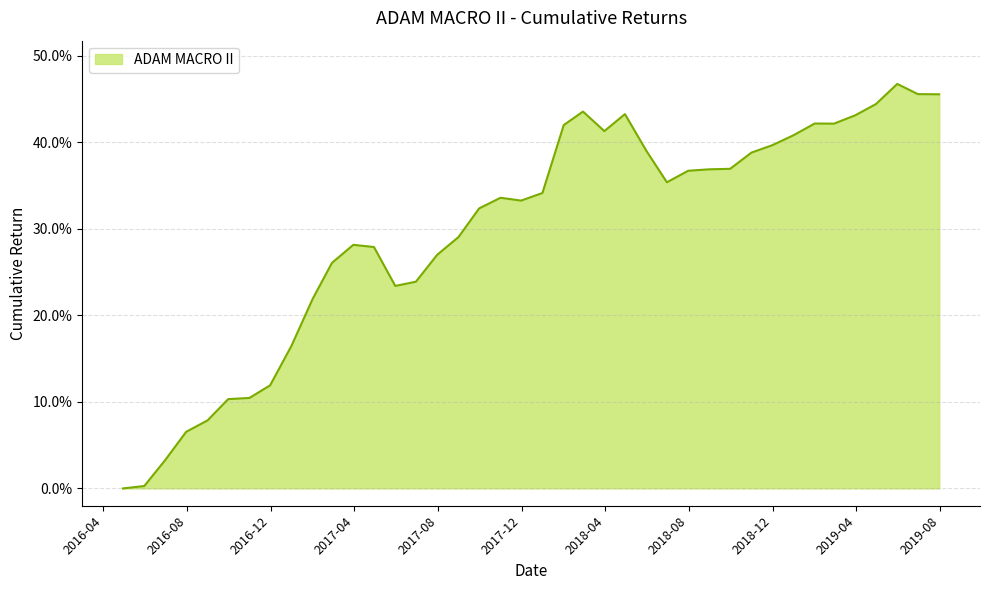

Does the chart display data point markers on the line(s)?

No